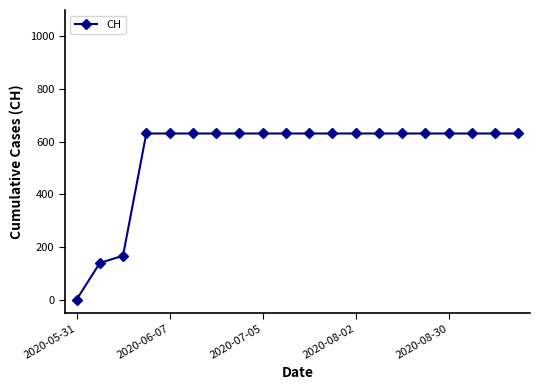

How many lines are shown in the chart?

1